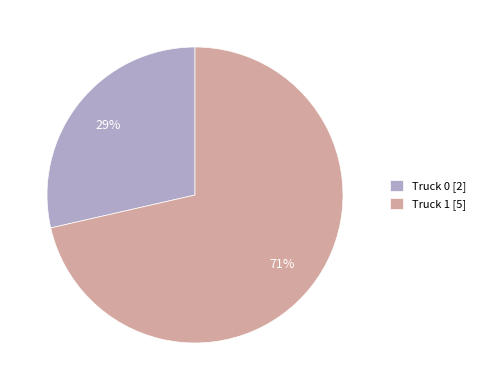

To the nearest percent, what is the average slice percentage?

50%